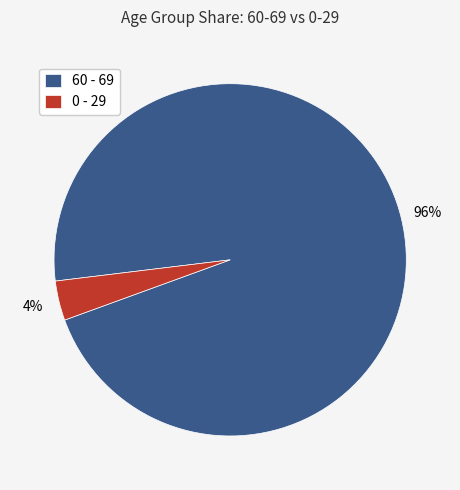

Is it true that 60 - 69 is 96% of the pie?

True